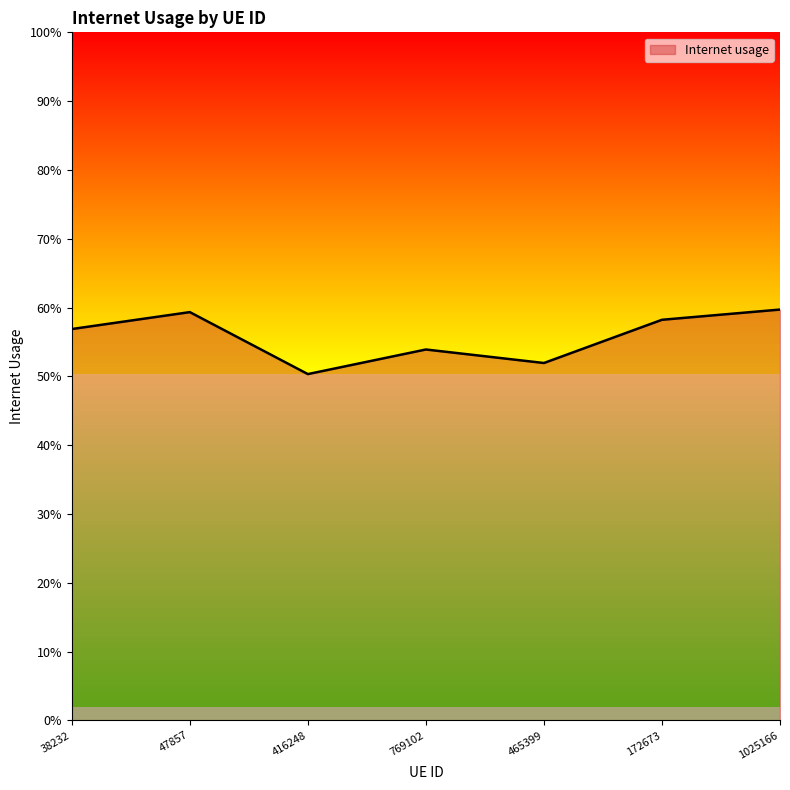

How many interior local peaks (higher than both neighbors) does the data have?

2